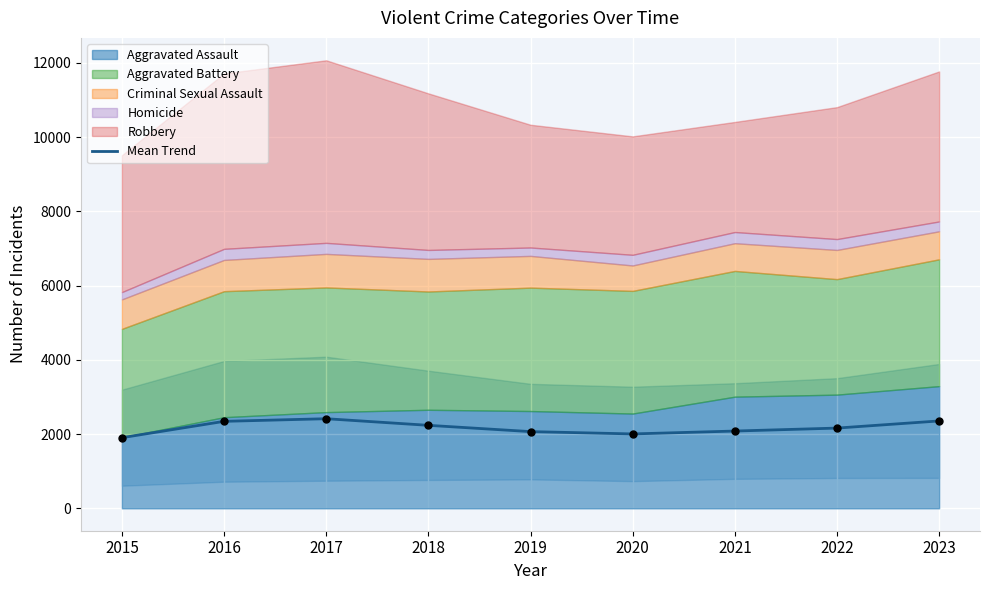

What is the change in value from 2015 to 2021?

+179.2